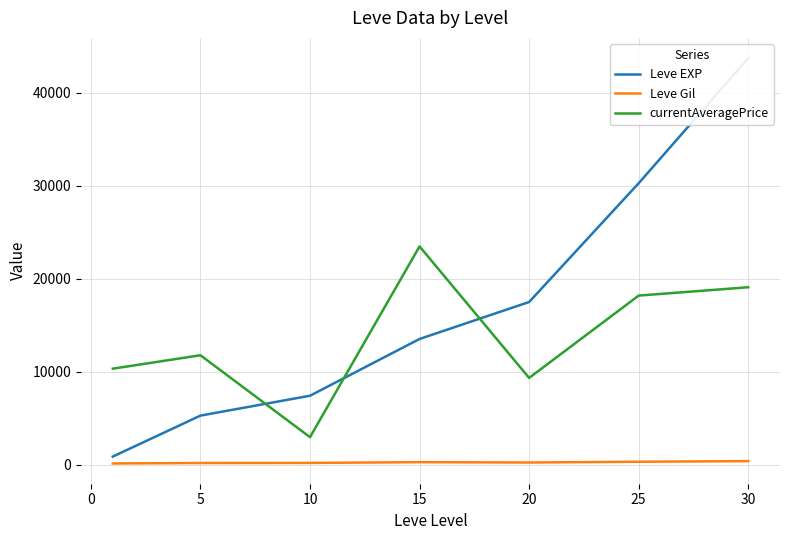

How many lines are shown in the chart?

3